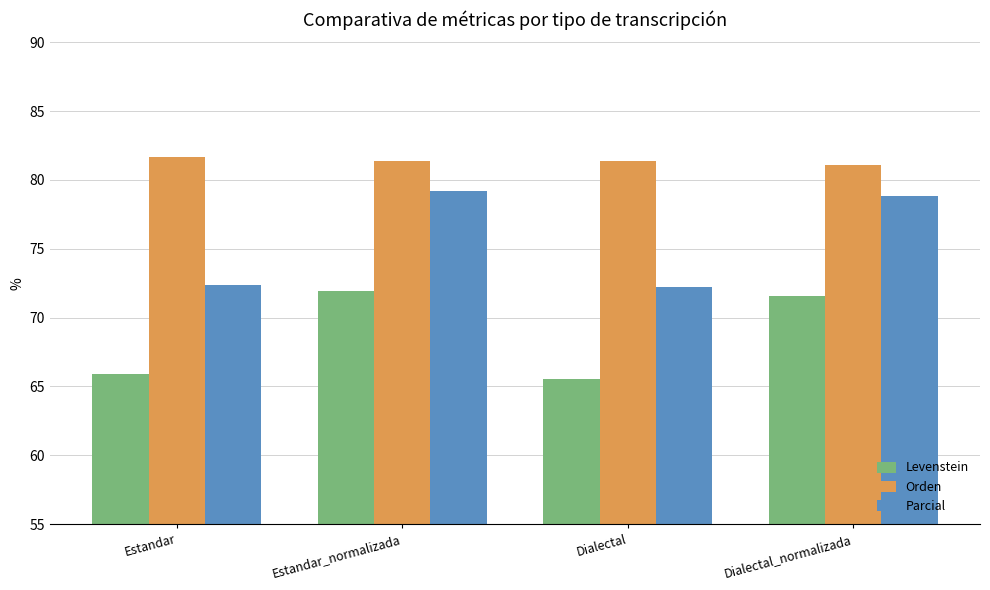

List the series in order of their overall mean, lowest first.

Levenstein, Parcial, Orden